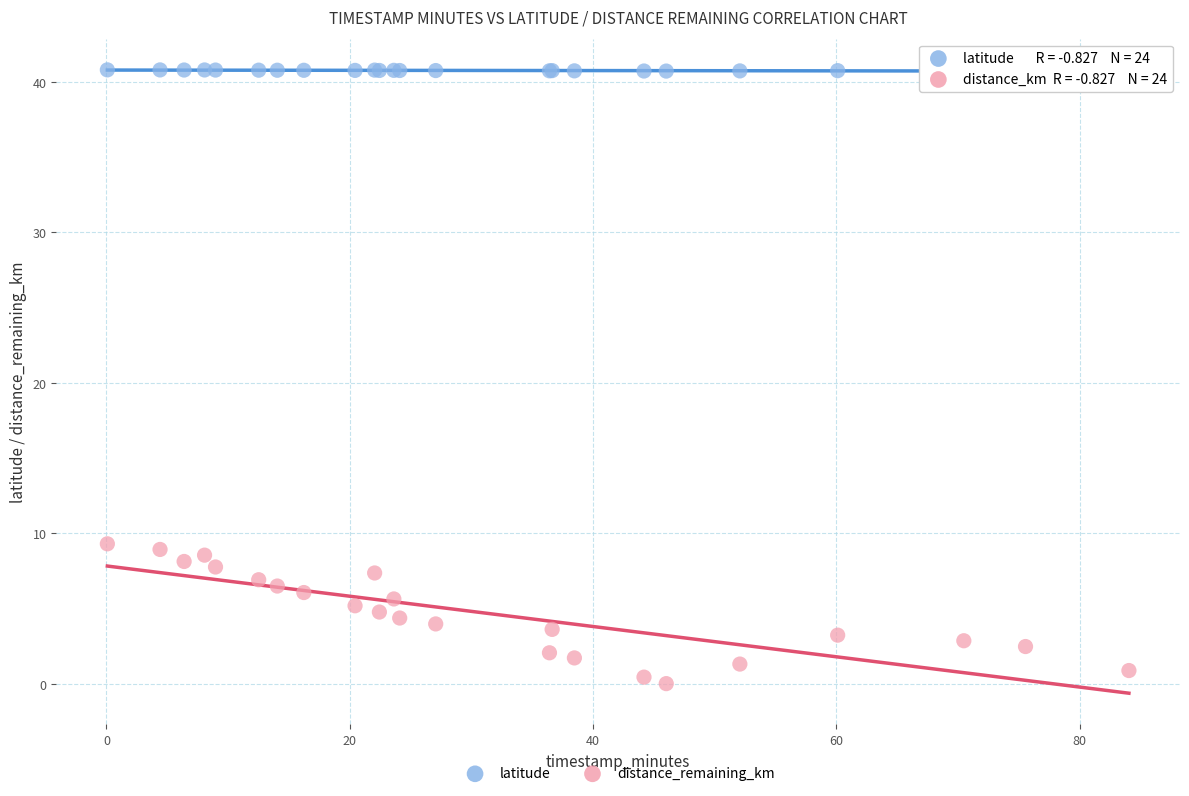

Which series reaches the minimum Y coordinate?

distance_remaining_km